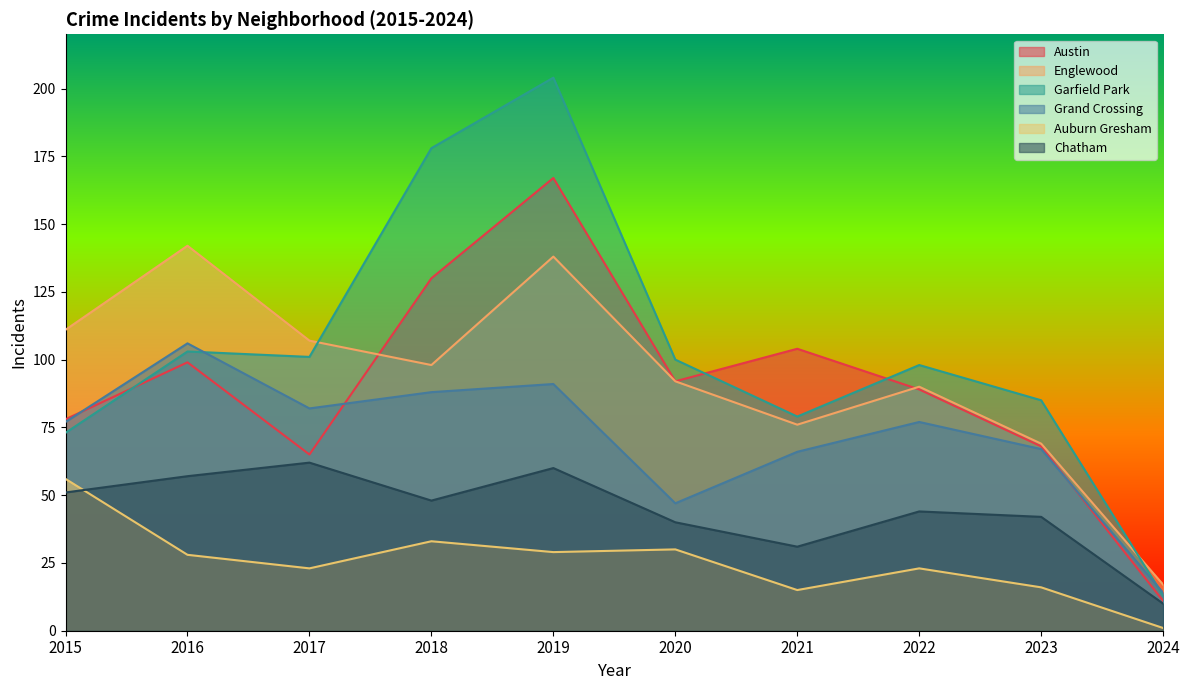

Reading right to left, list all the values displayed in this chart.

Austin: 11	68	89	104	92	167	130	65	99	78
Englewood: 17	69	90	76	92	138	98	107	142	111
Garfield Park: 13	85	98	79	100	204	178	101	103	73
Grand Crossing: 14	67	77	66	47	91	88	82	106	77
Auburn Gresham: 1	16	23	15	30	29	33	23	28	56
Chatham: 10	42	44	31	40	60	48	62	57	51